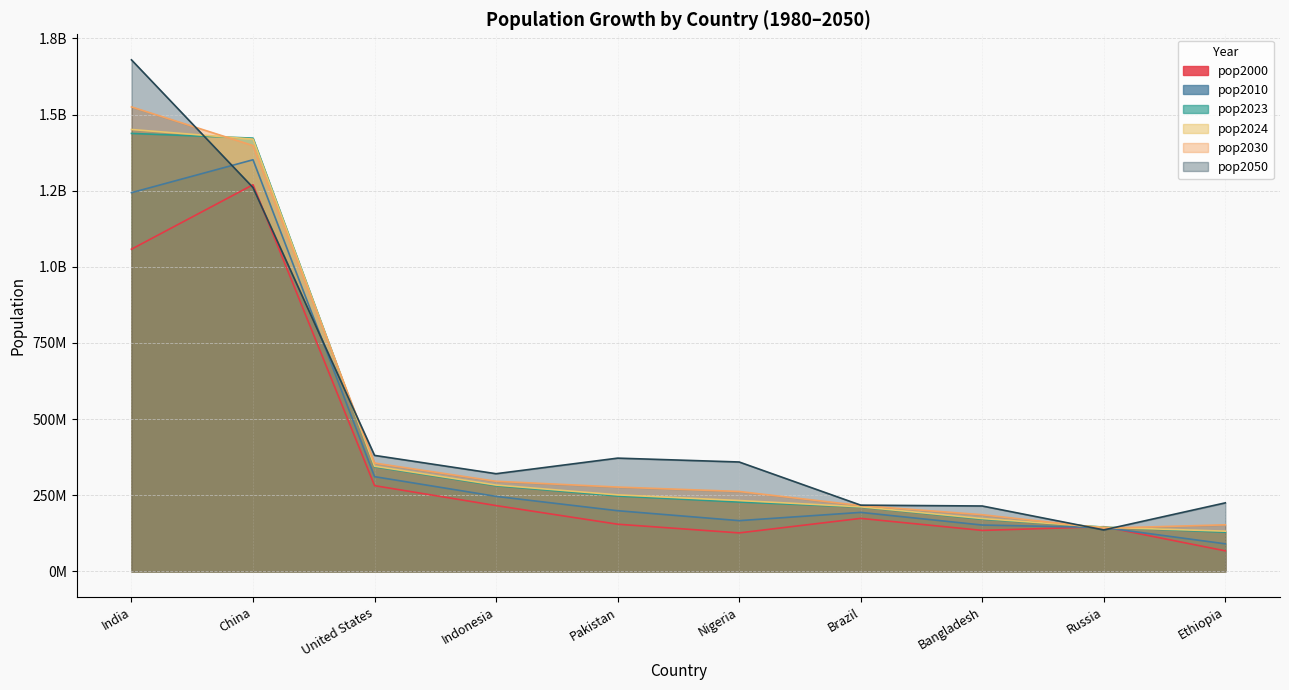

What is the difference between the maximum and second lowest values in the pop2050 series?

1464881000